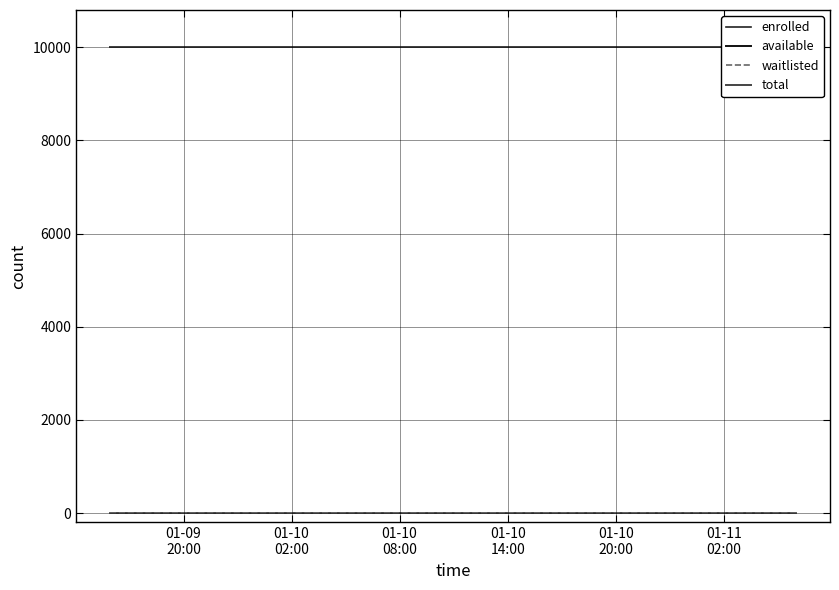

Where is waitlisted nearest to the value 0?

01-09
20:00